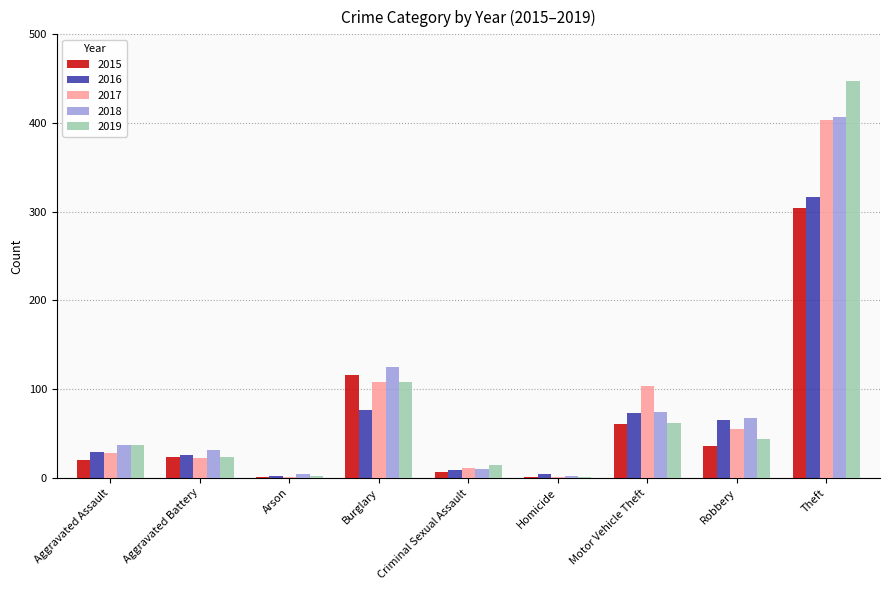

What is the total value across all series at Aggravated Battery?

126